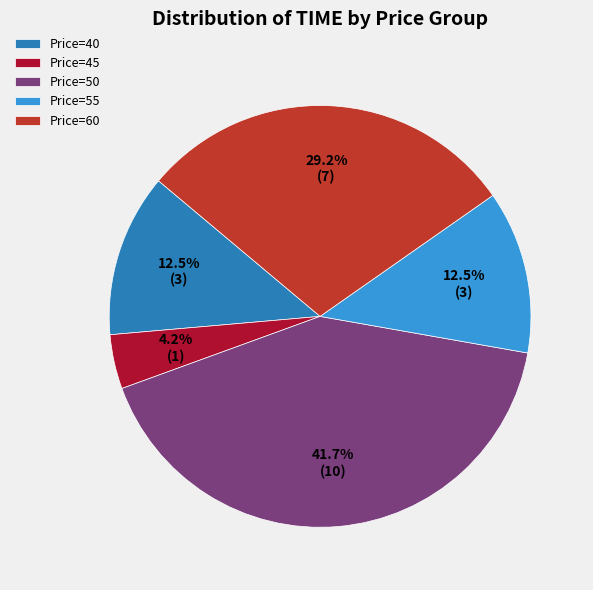

How many segments does this pie chart have?

5